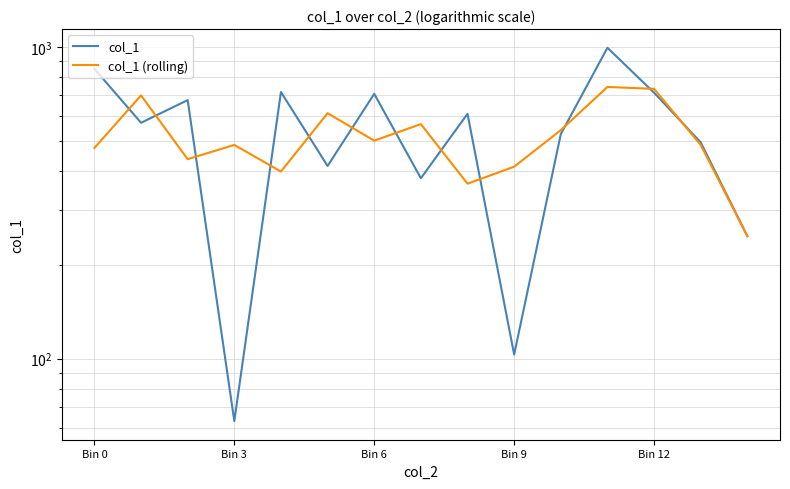

At which category is the sum across all series the highest?

11